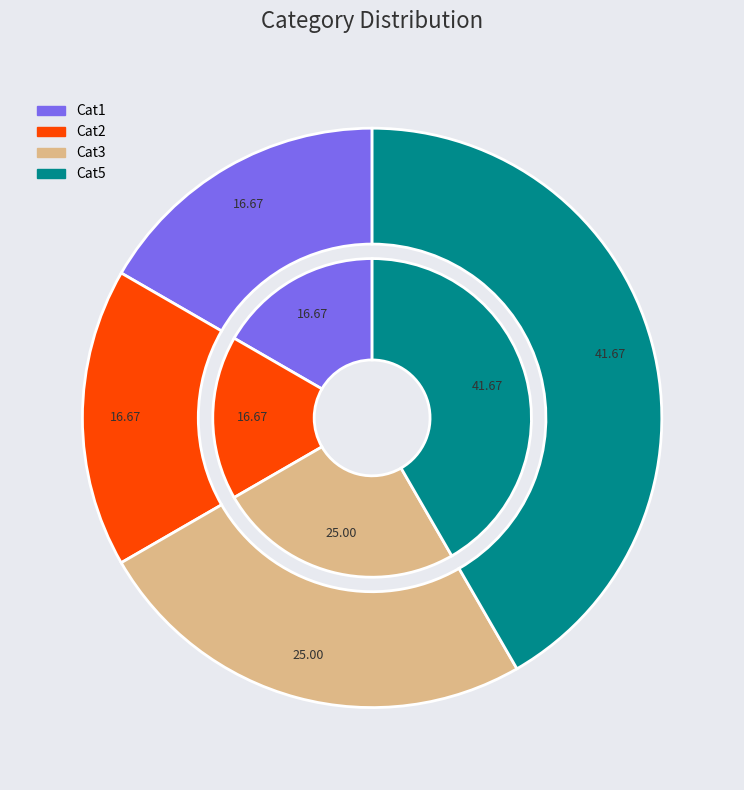

True or false: Cat3 accounts for 1% of the total.

False